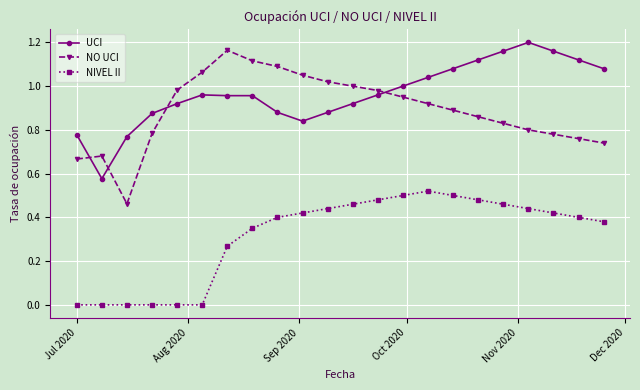

True or false: NO UCI and NIVEL II cross at least once.

False